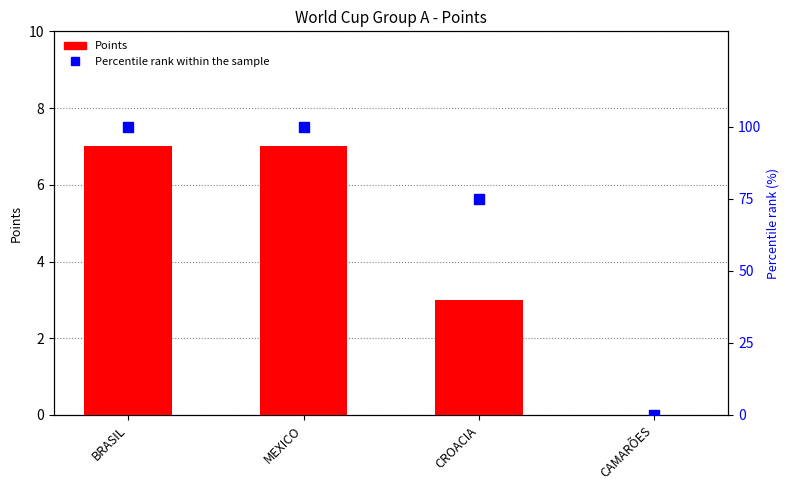

What are all the series names shown in the legend?

Points, Percentile rank